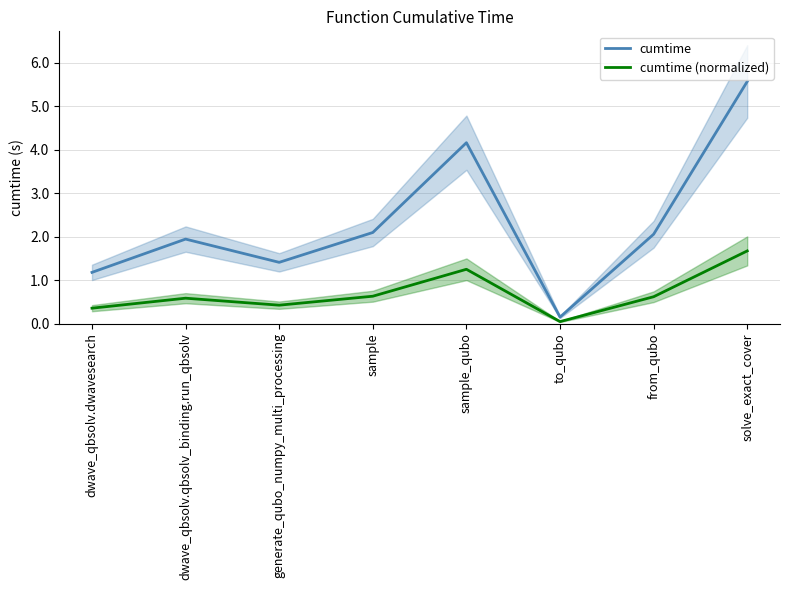

What is the maximum value shown in the chart?

5.6